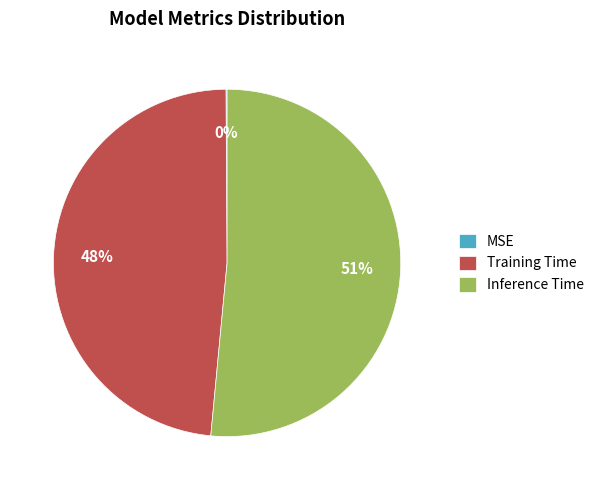

To the nearest percent, what is the average slice percentage?

33%